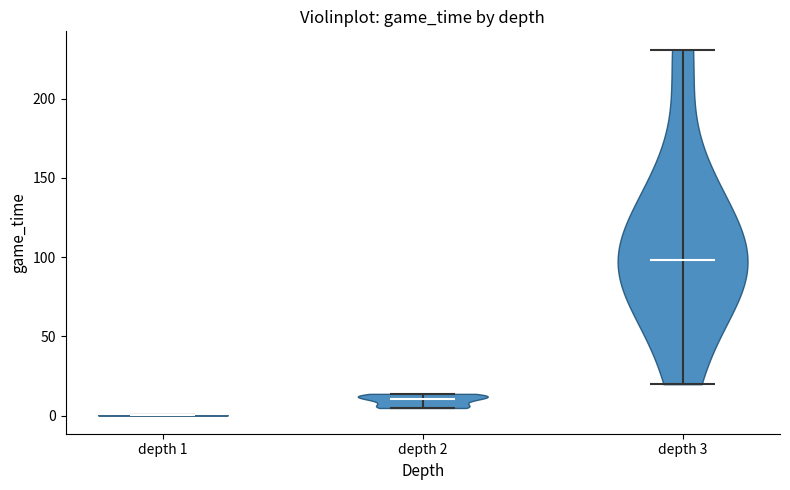

Which violin has the lowest median line?

depth 1